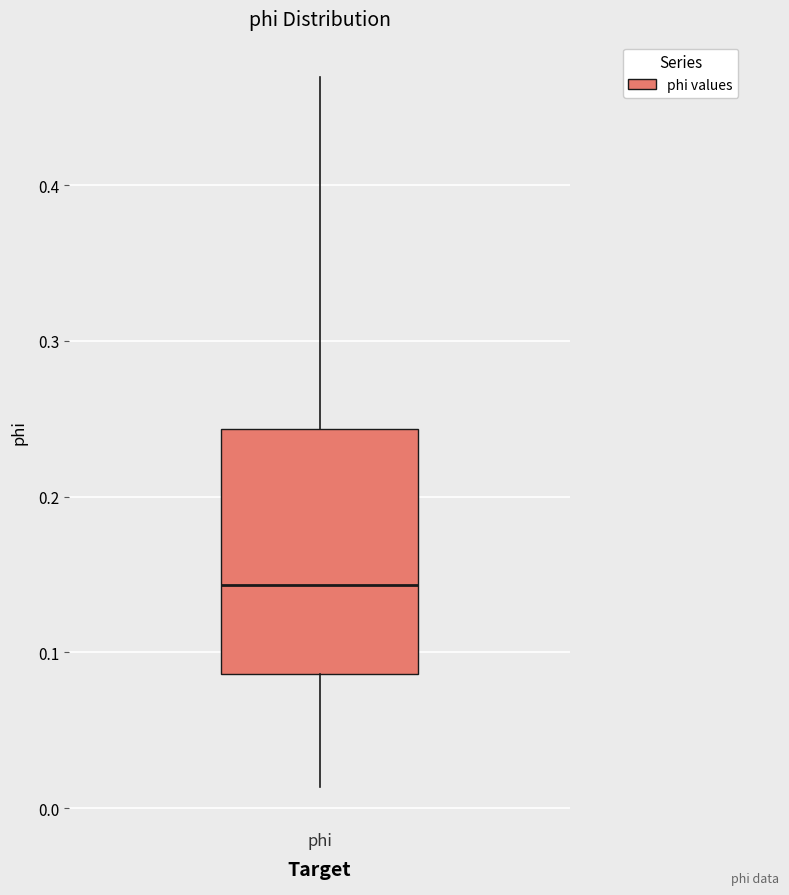

Where does the lower whisker of the box for phi end on the y-axis? The values are not printed on the chart, so give them approximately, as read against the axis.

0.01